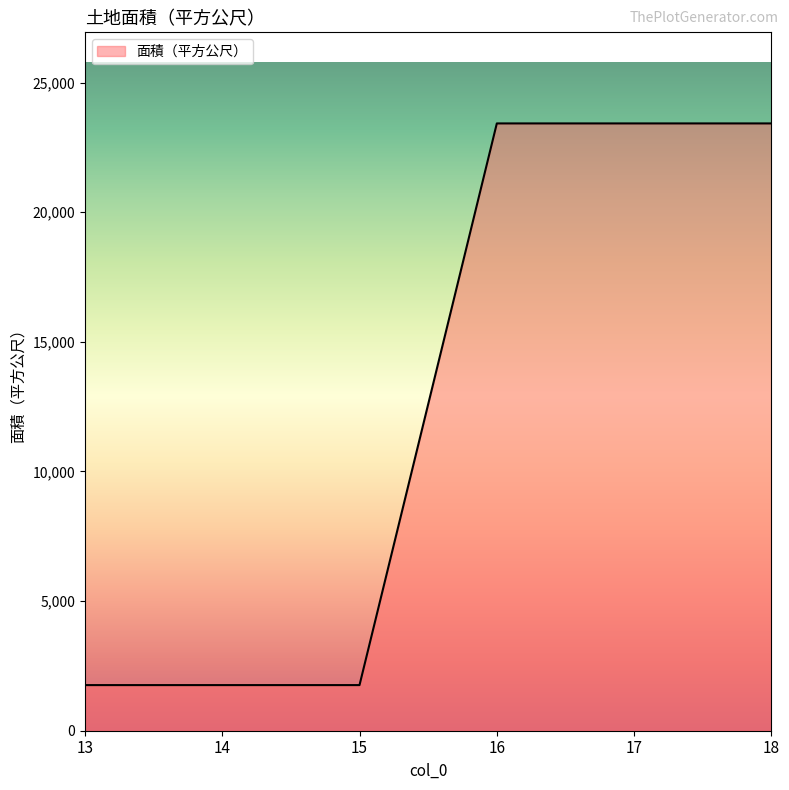

Reading right to left, what are all the values shown in this chart?

23425	23425	23425	1760	1760	1760